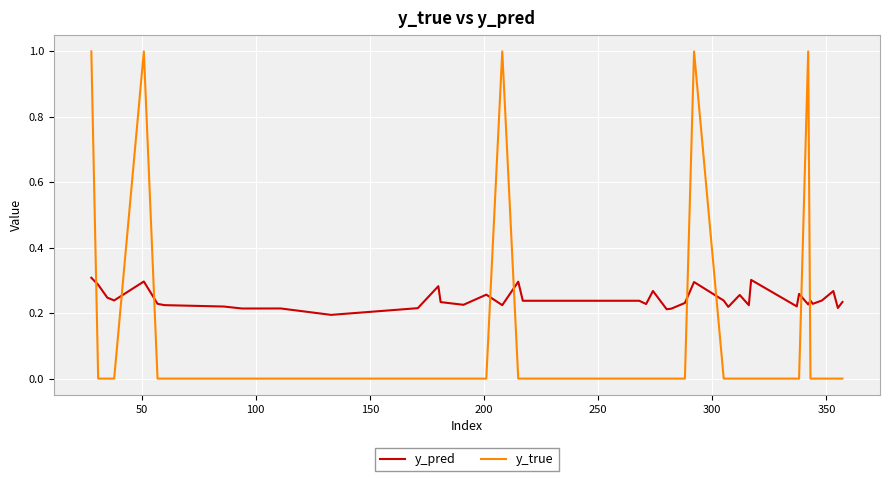

In y_pred, how many points are higher than both neighbors (excluding endpoints)?

13